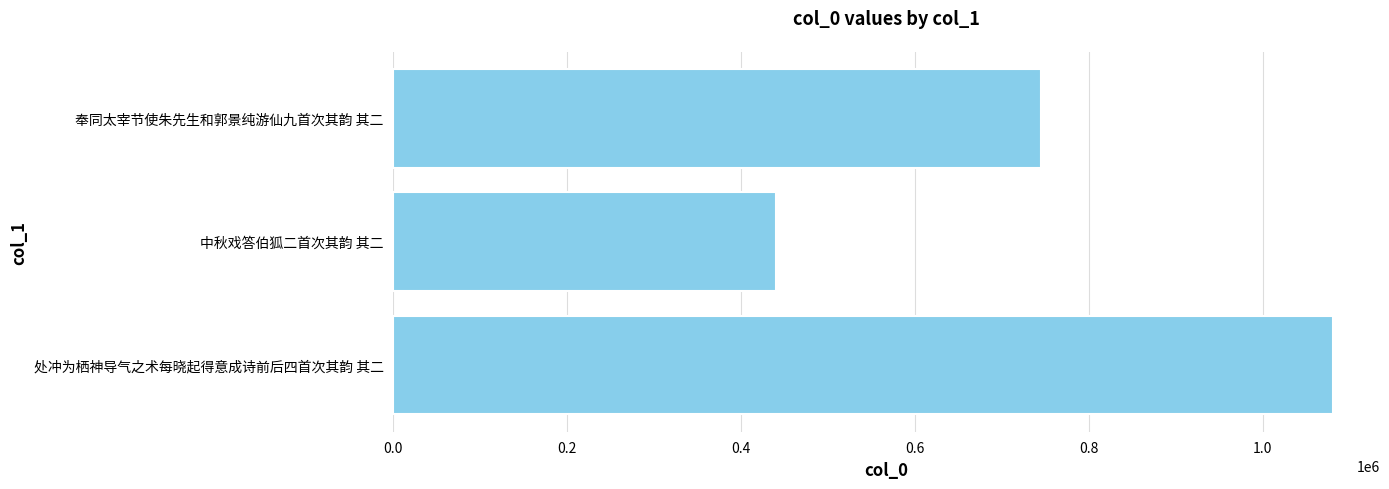

List the labels in order of value, largest first.

处冲为栖神导气之术每晓起得意成诗前后四首次其韵 其二, 奉同太宰节使朱先生和郭景纯游仙九首次其韵 其二, 中秋戏答伯狐二首次其韵 其二